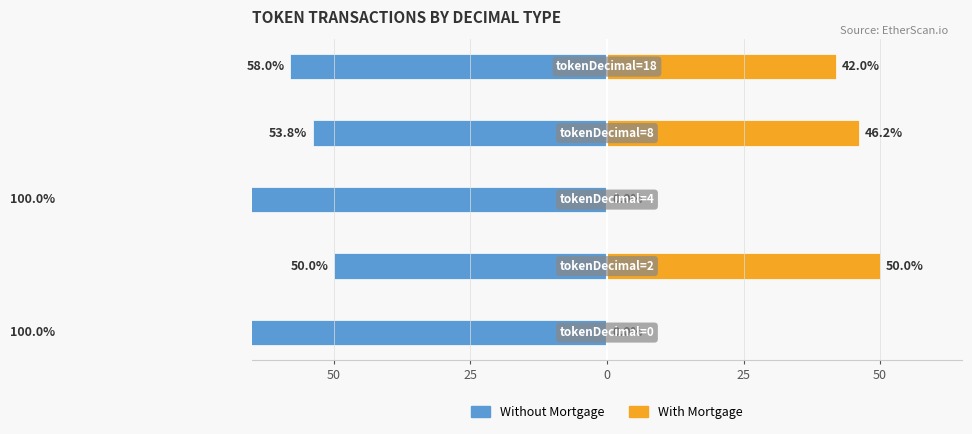

What is the difference between the second highest and minimum values in the With Mortgage series?

46.2